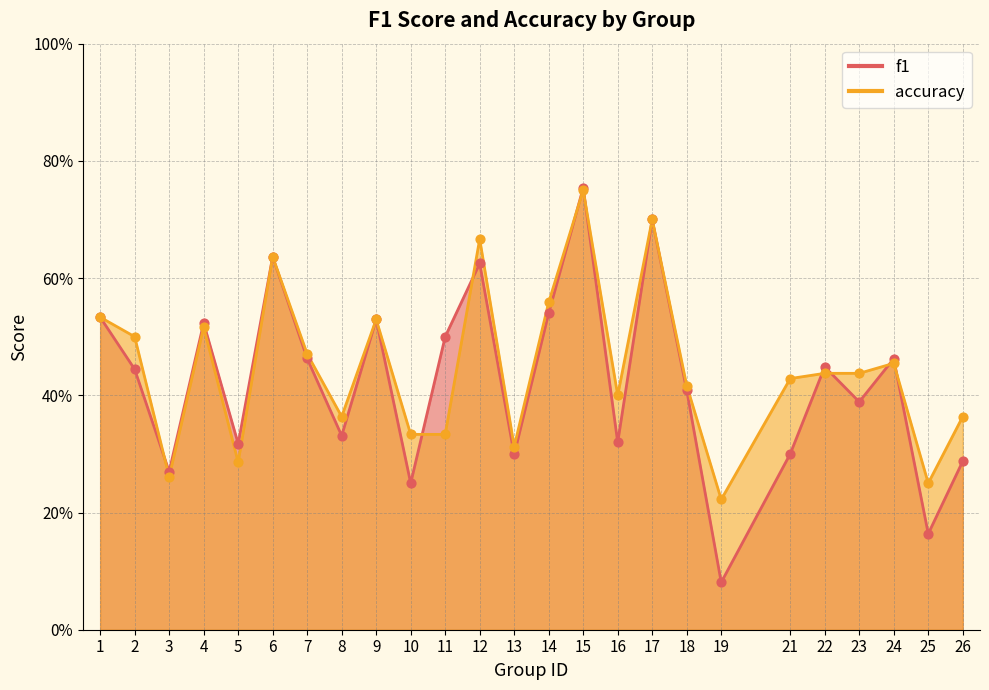

At how many categories does at least one series exceed 0?

25